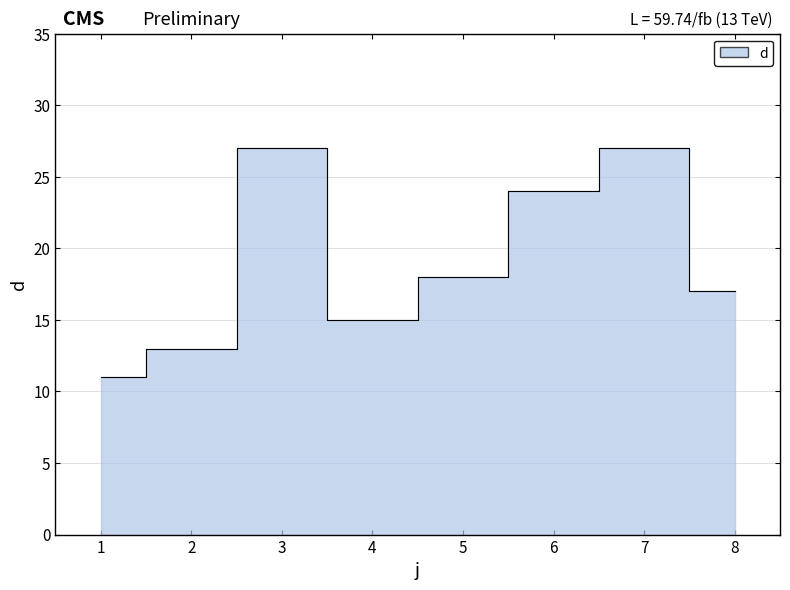

Is it true that the value at 4 is 26?

False